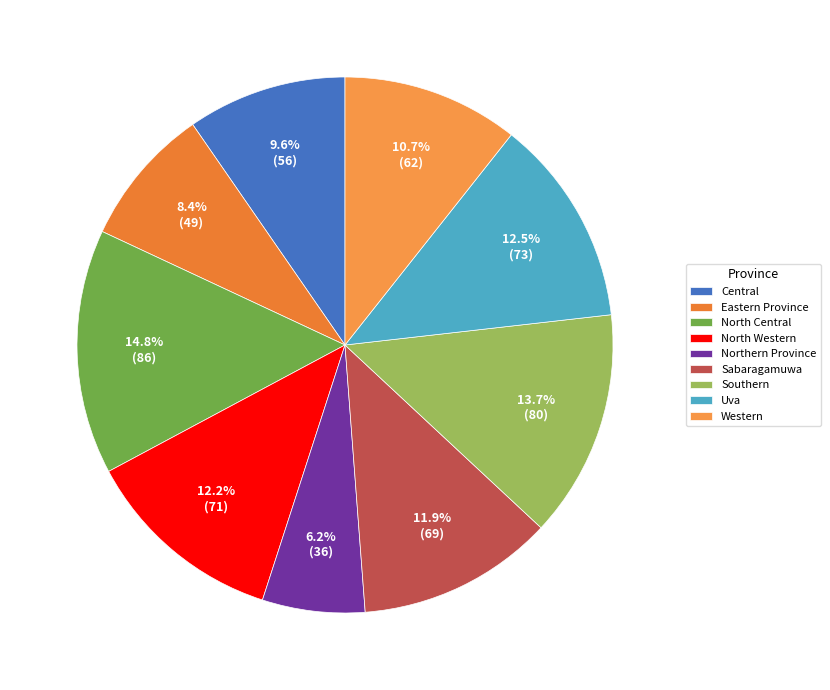

To the nearest percent, what portion does Central represent?

10%